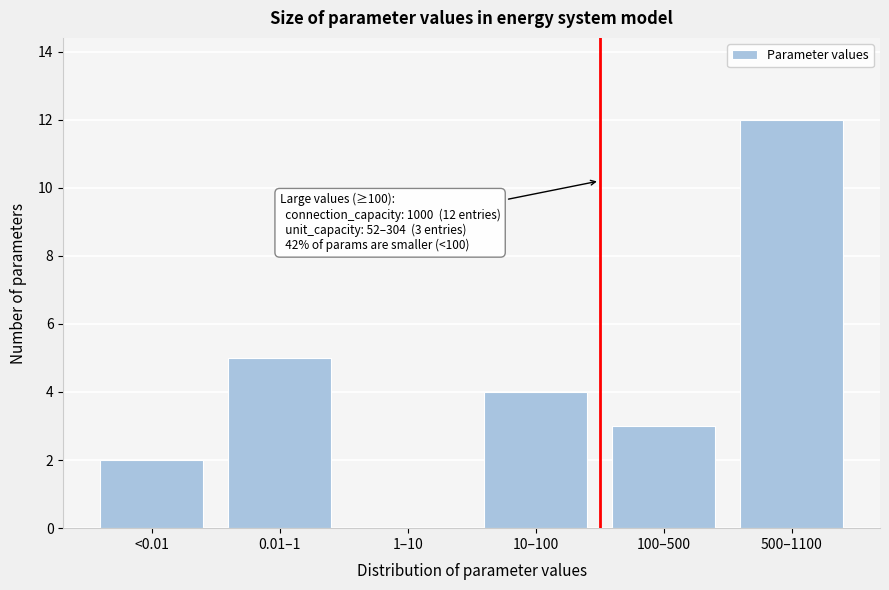

Reading left to right, list all the values displayed in this chart.

<0.01=2	0.01–1=5	1–10=0	10–100=4	100–500=3	500–1100=12